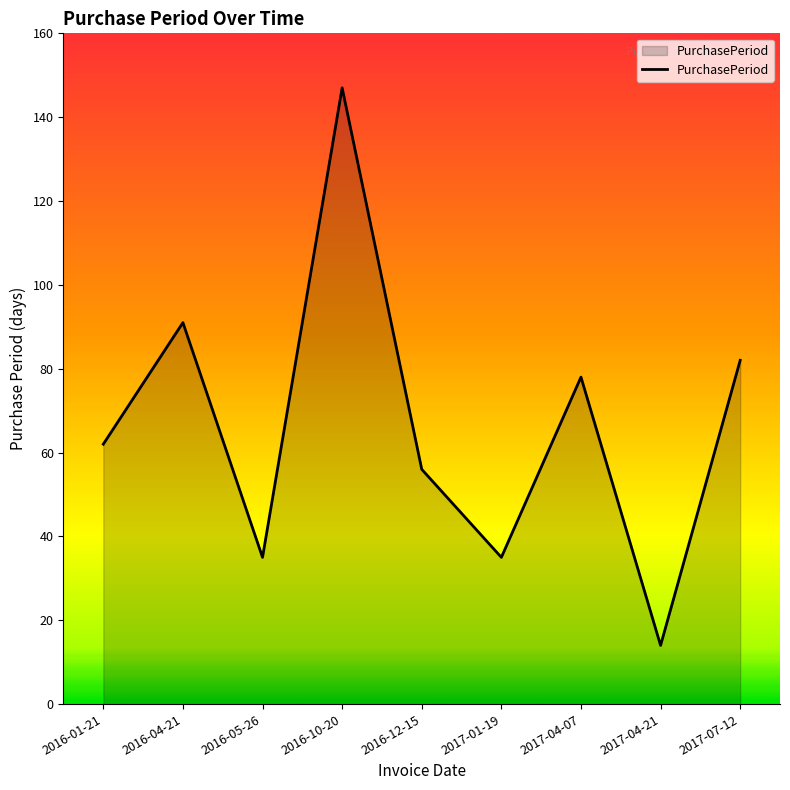

True or false: the data has more than 0 interior local peaks.

True